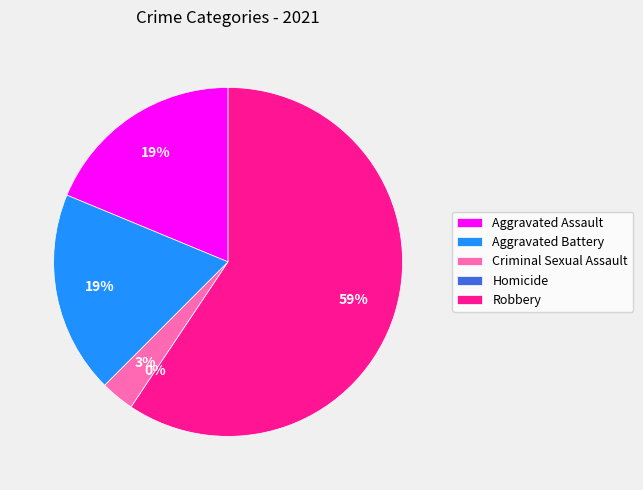

Is Total the majority of the pie?

No